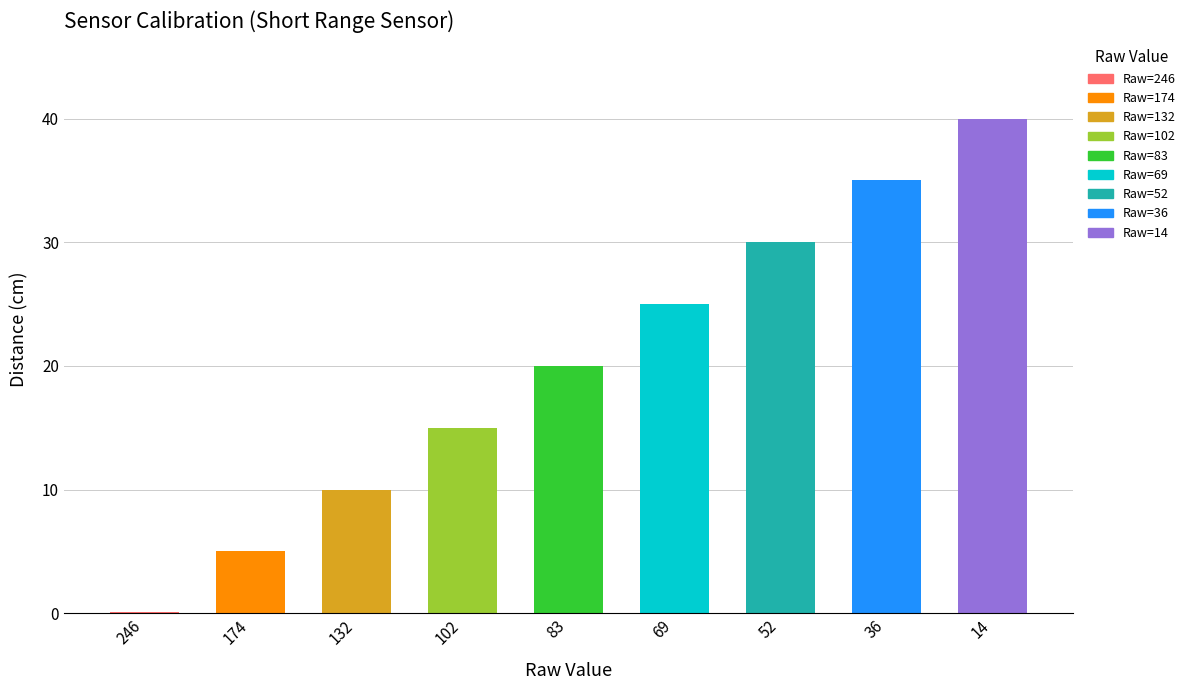

Reading left to right, transcribe all the data shown in this chart.

0.1	5.0	10.0	15.0	20.0	25.0	30.0	35.0	40.0